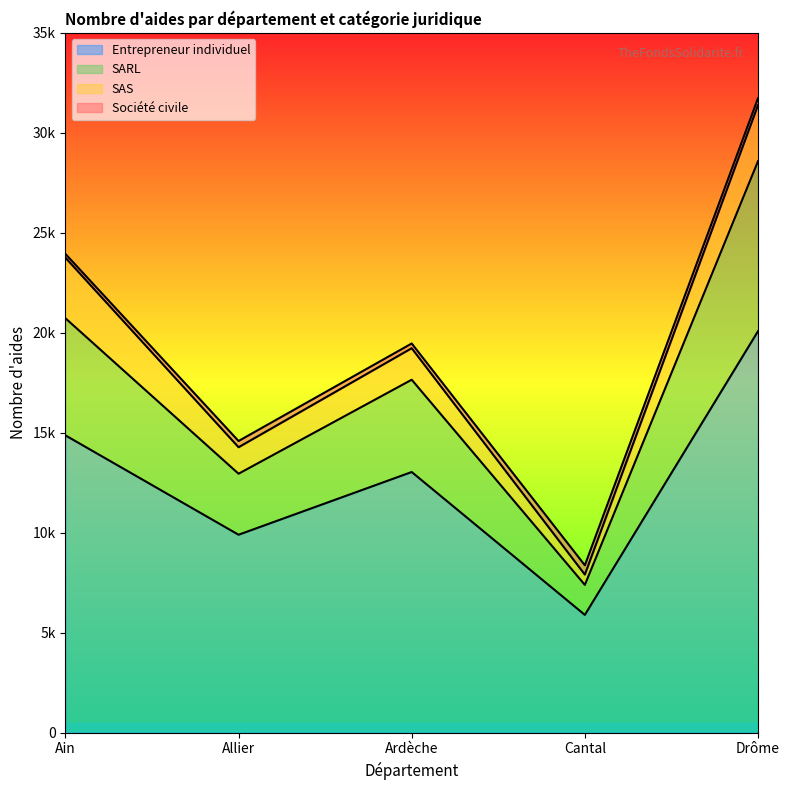

What are all the series names shown in the legend?

Entrepreneur individuel, SARL, SAS, Société civile